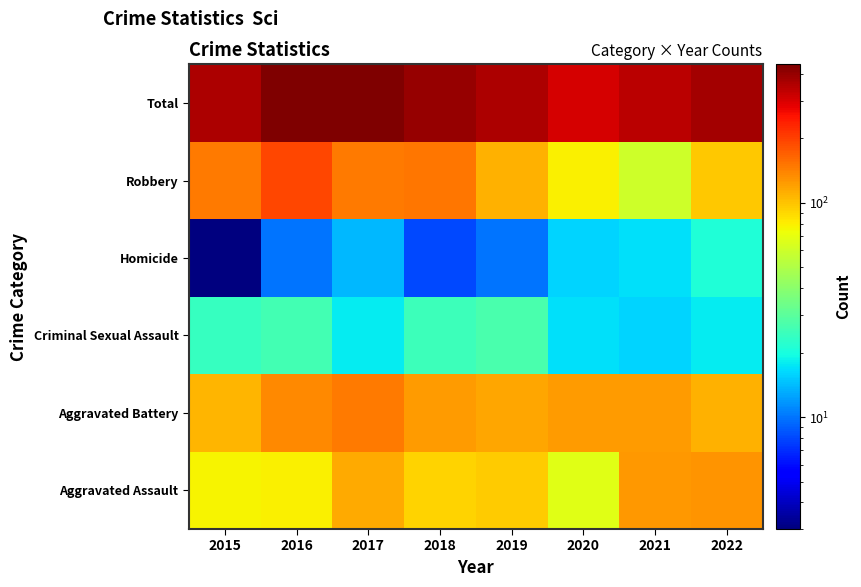

How many data points does each series have?

8